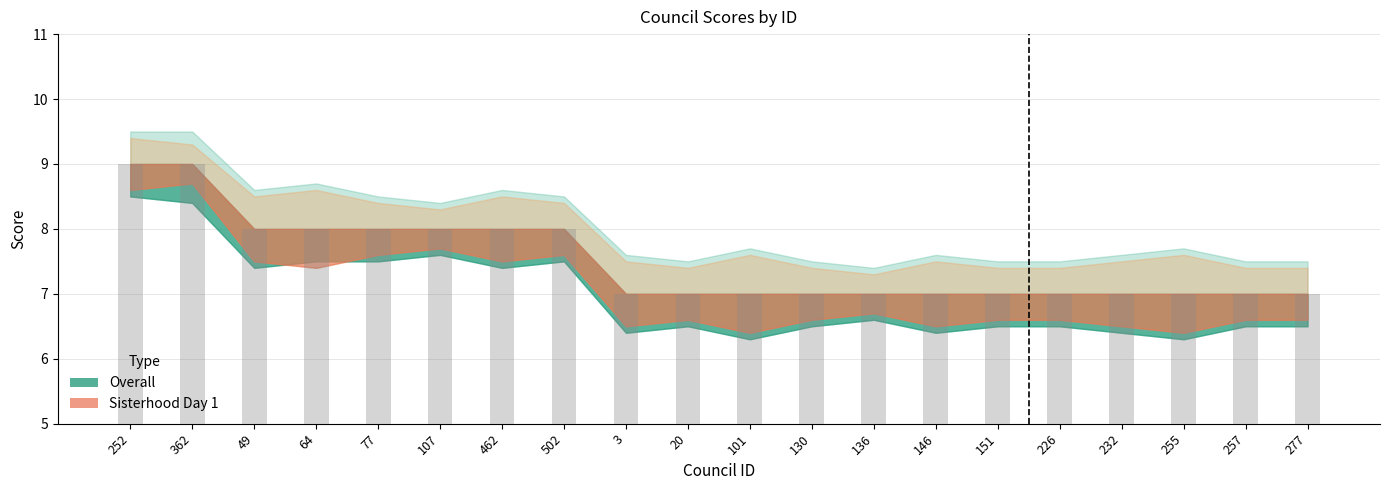

What is the difference between the values at 257 and 502?

1